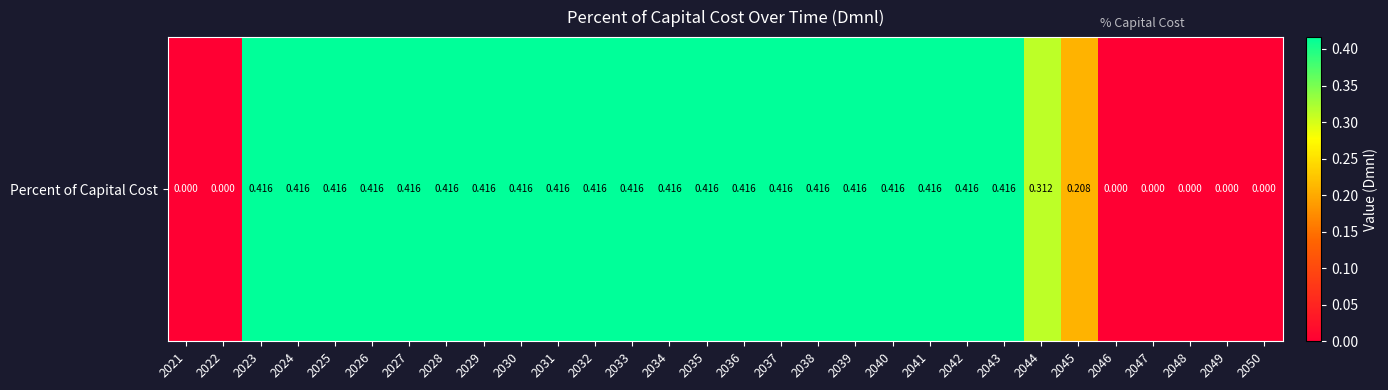

List the labels in order of value, largest first.

2023, 2024, 2025, 2026, 2027, 2028, 2029, 2030, 2031, 2032, 2033, 2034, 2035, 2036, 2037, 2038, 2039, 2040, 2041, 2042, 2043, 2044, 2045, 2021, 2022, 2046, 2047, 2048, 2049, 2050